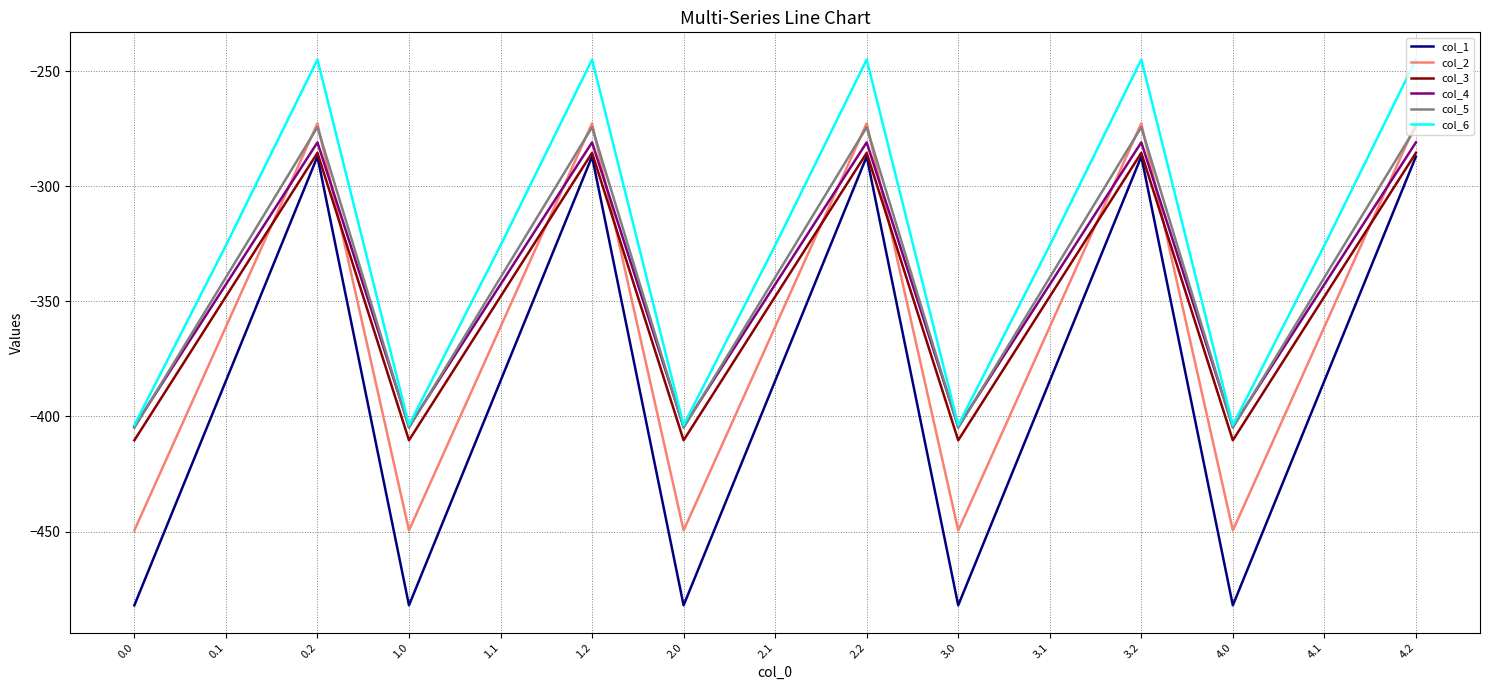

Between 3.2 and 4.1, which series saw the biggest shift?

col_1